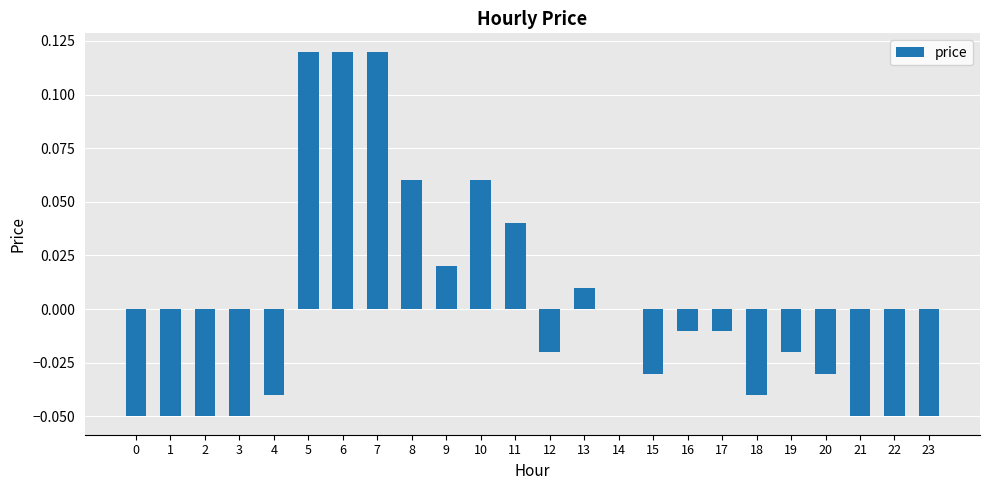

Which has a higher value, 14 or 4?

14